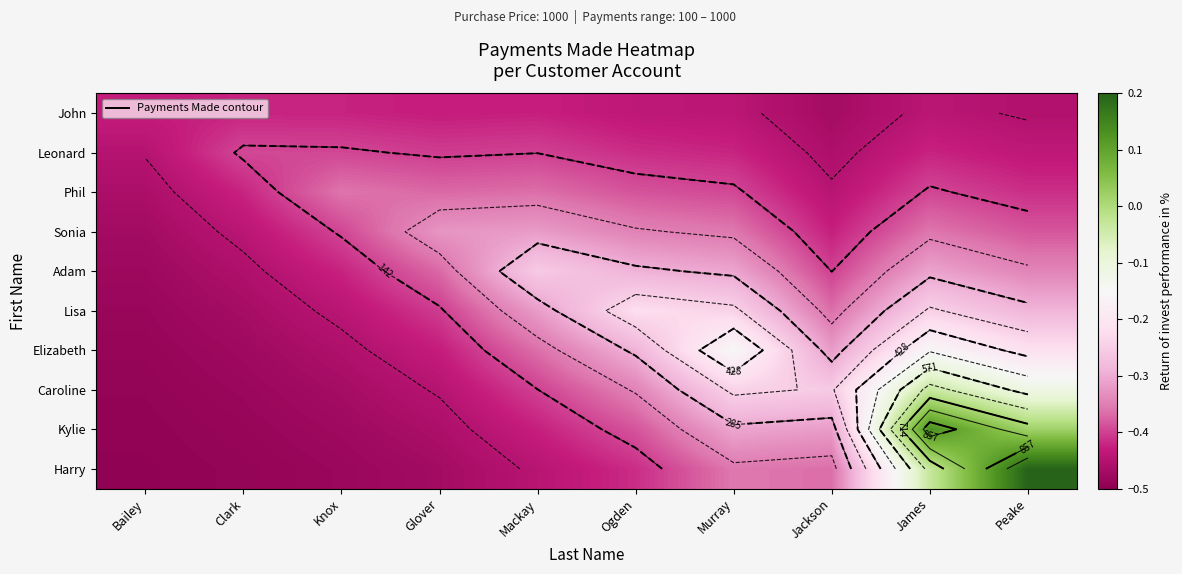

How many categories are shown in the chart?

10